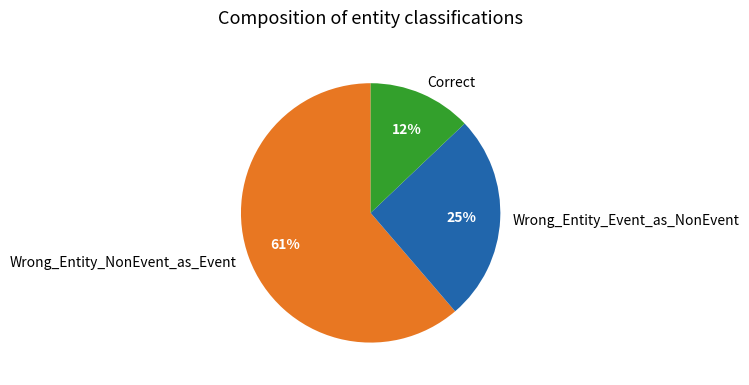

Does Wrong_Entity_Event_as_NonEvent represent more than half of the total?

No